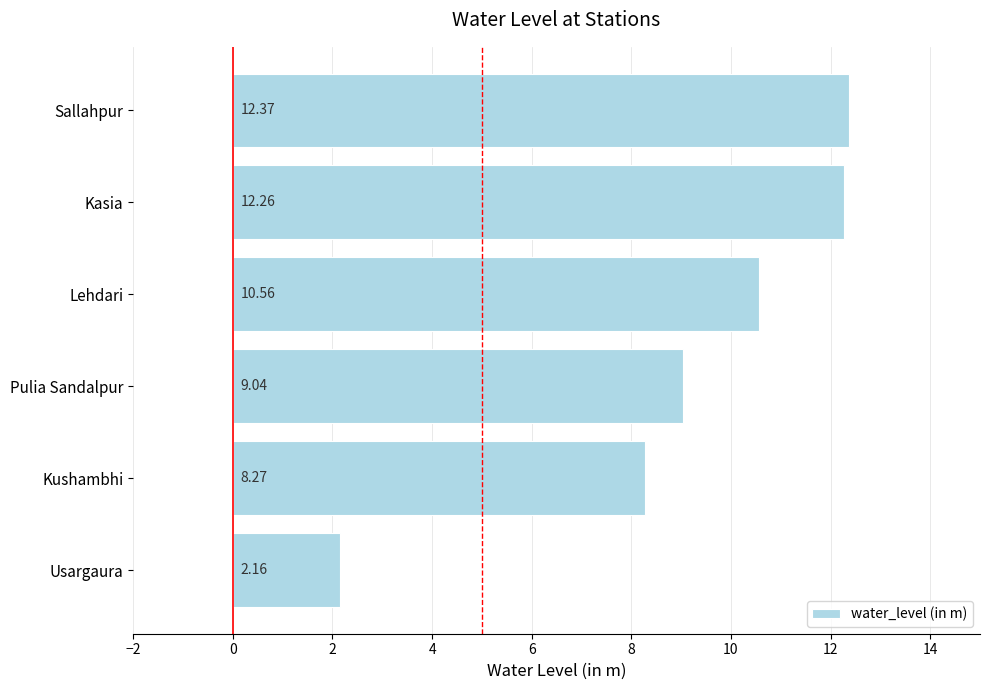

Which label corresponds to the smallest value in the chart?

Usargaura